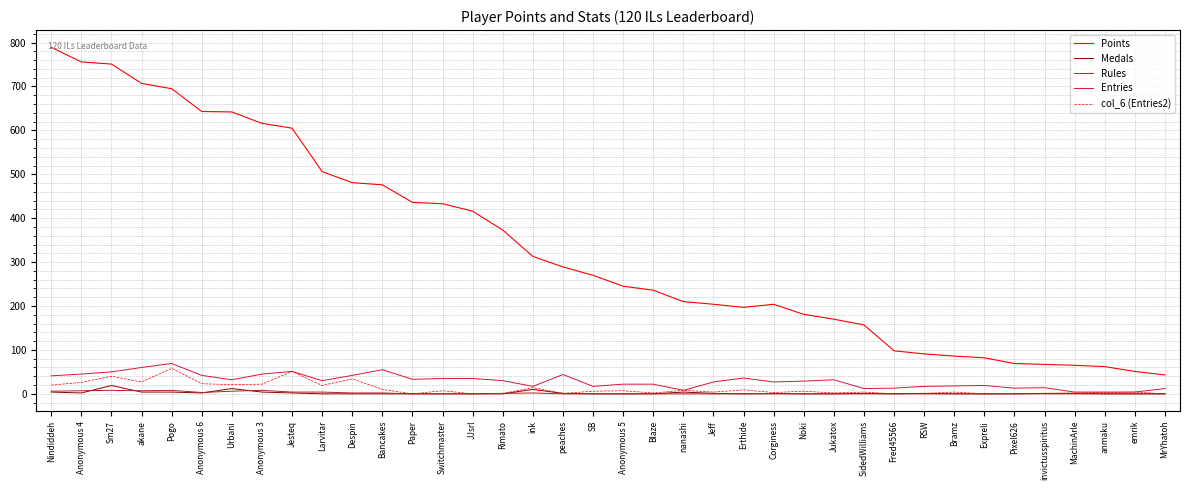

List the series in order of their peak value, highest first.

Points, Entries, col_6 (Entries2), Medals, Rules